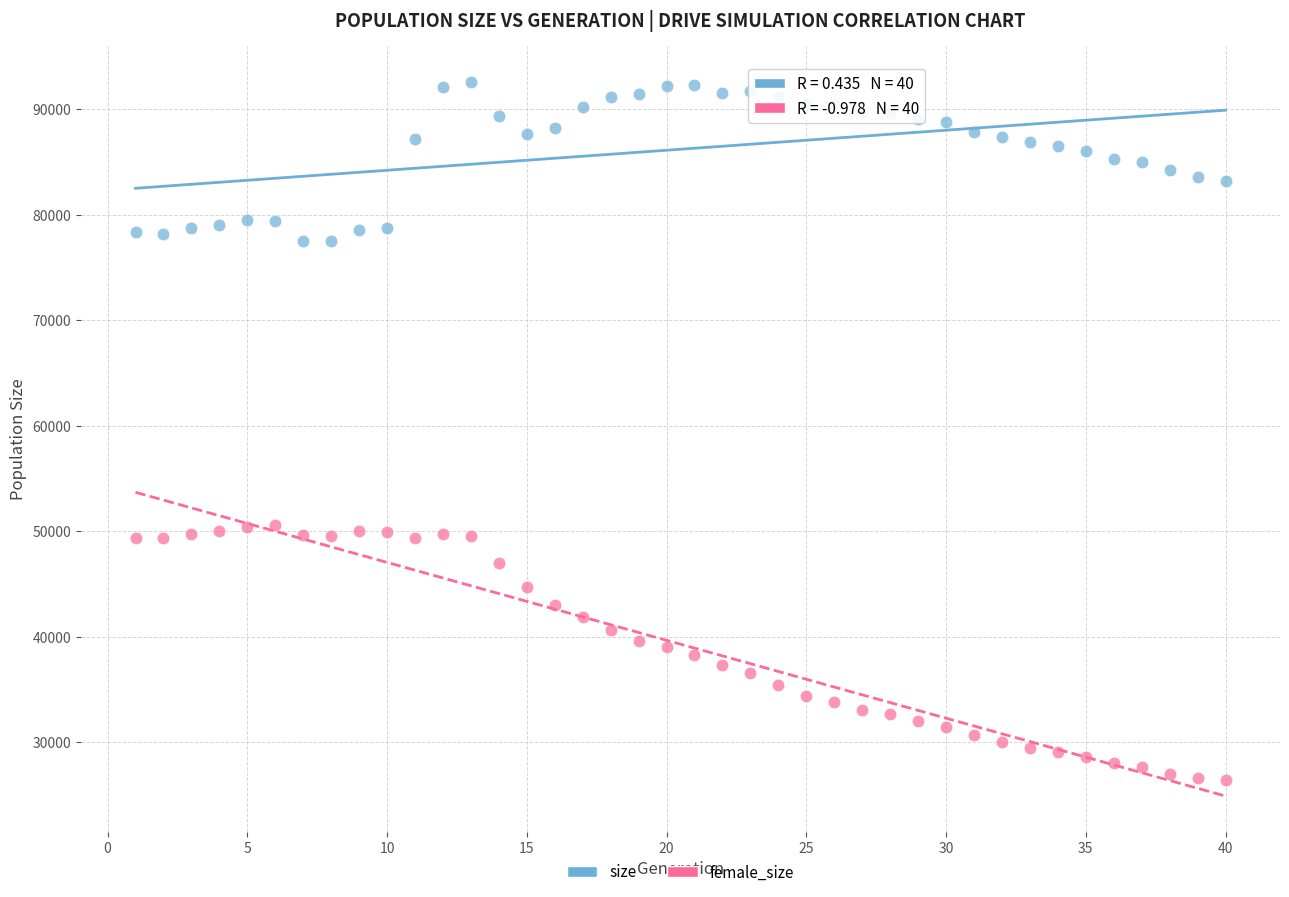

Across all data points, what is the range of Y values (max minus min)?

66161